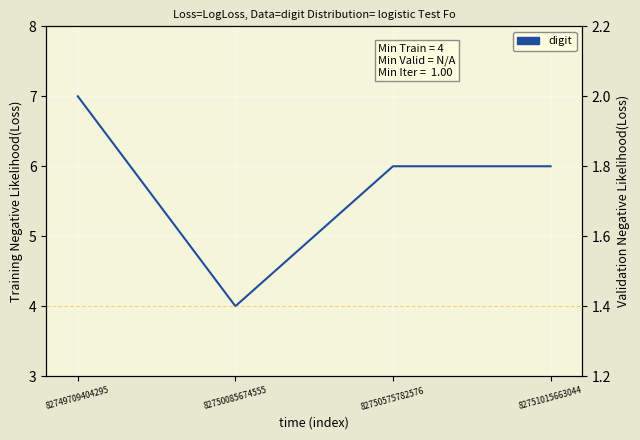

What is the minimum value shown in the chart?

4